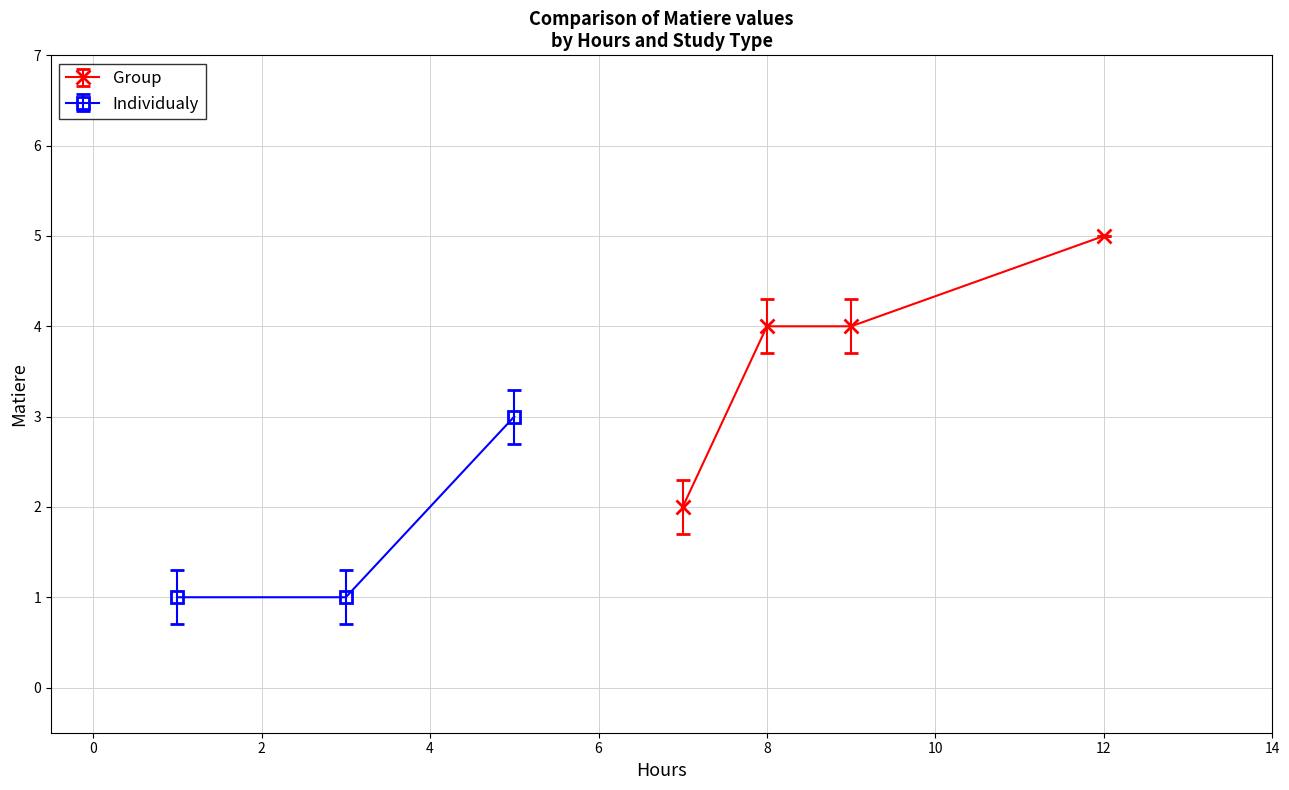

Count the number of values greater than 3.

3